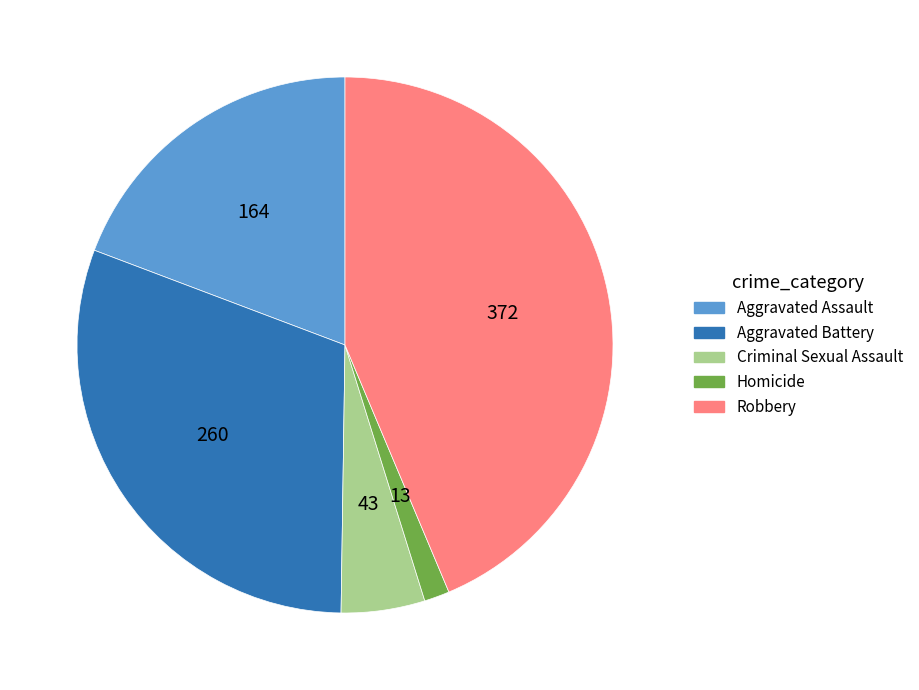

The Robbery slice represents 30% of the pie. True or false?

False